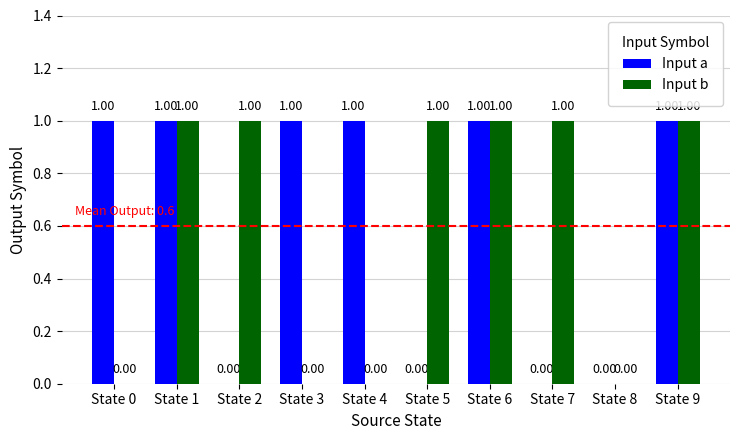

What are all the series names shown in the legend?

Input a, Input b